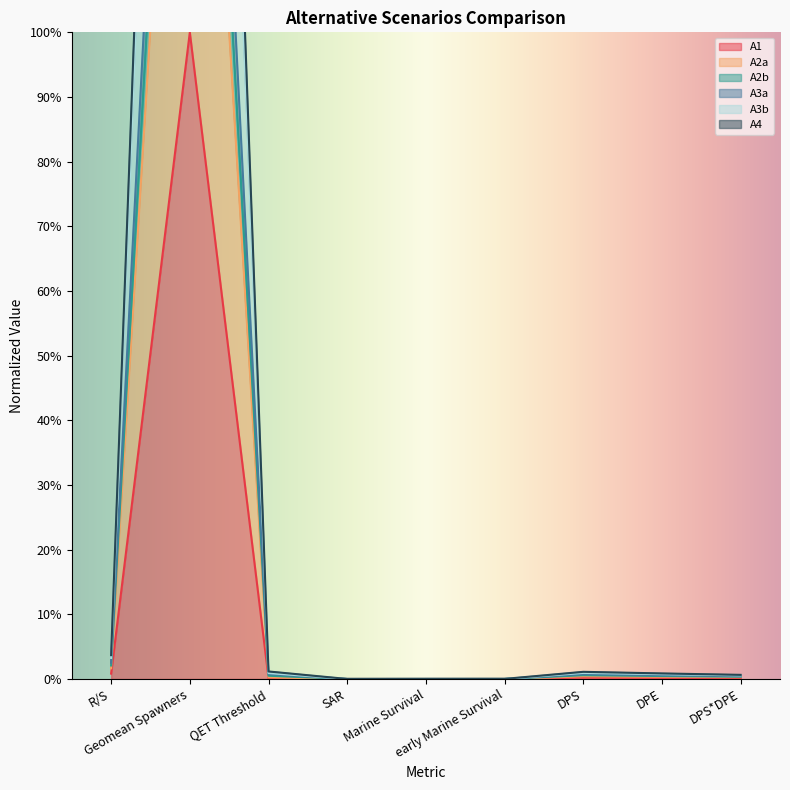

Between Geomean Spawners and Marine Survival, which is larger?

Geomean Spawners